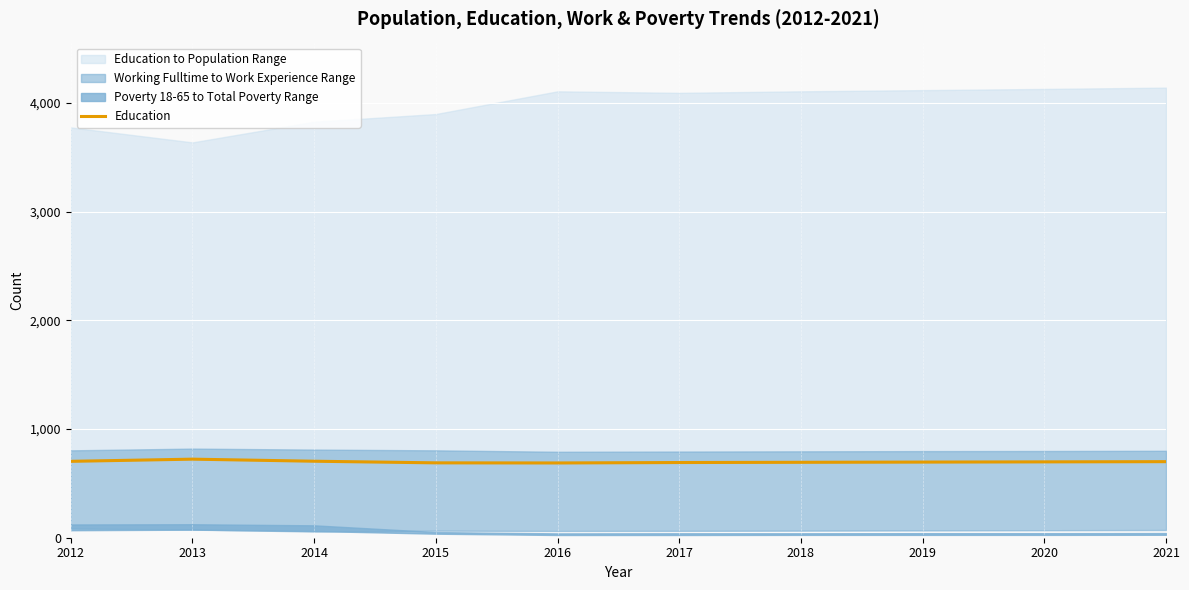

Between 2016 and 2013, which is larger?

2013